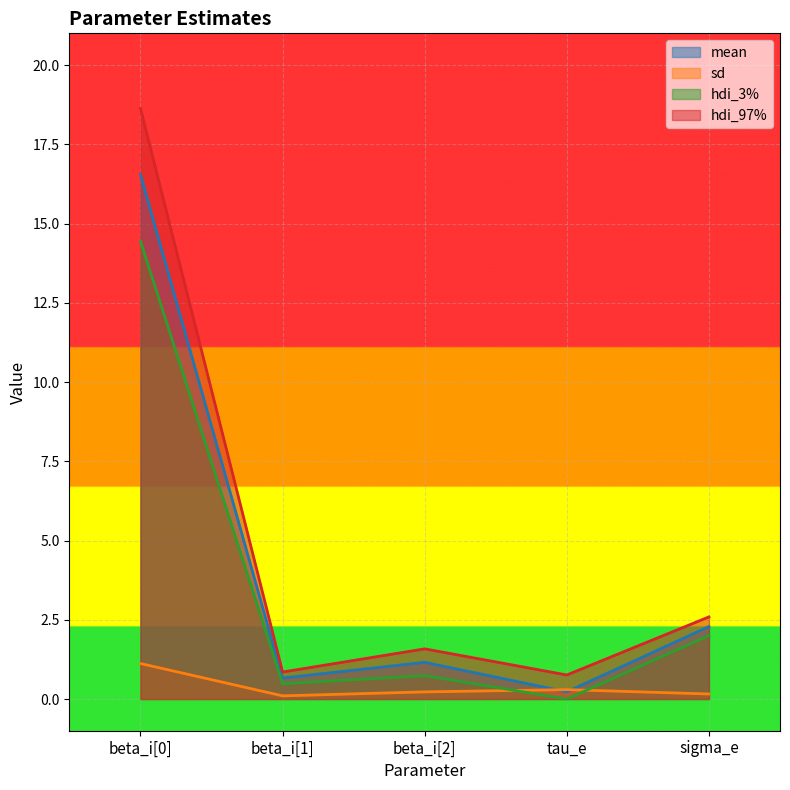

How many categories are shown in the chart?

5